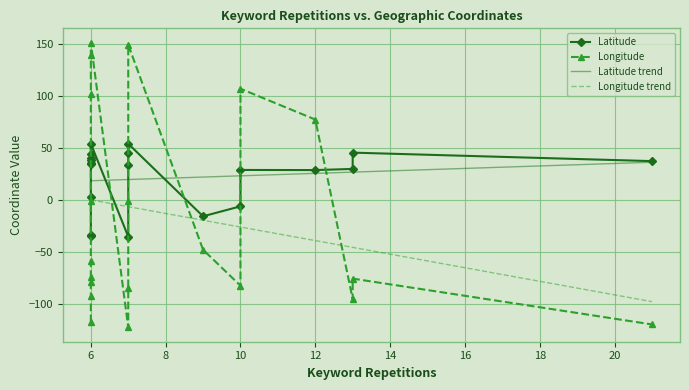

At which category does the chart reach its minimum across all series?

7